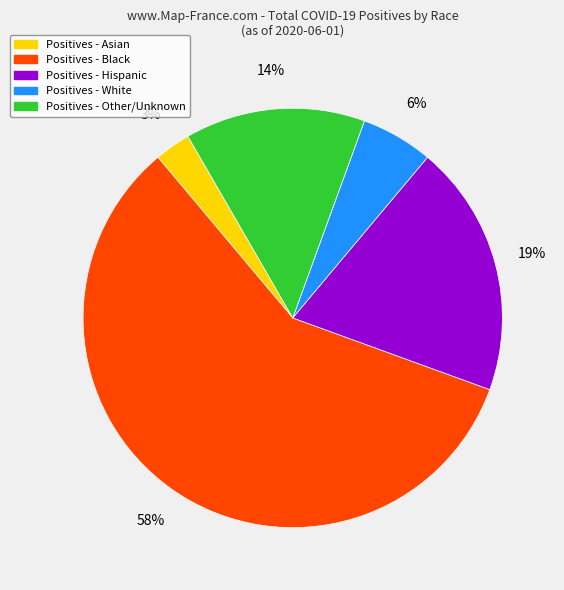

To the nearest percent, what is the average slice percentage?

20%